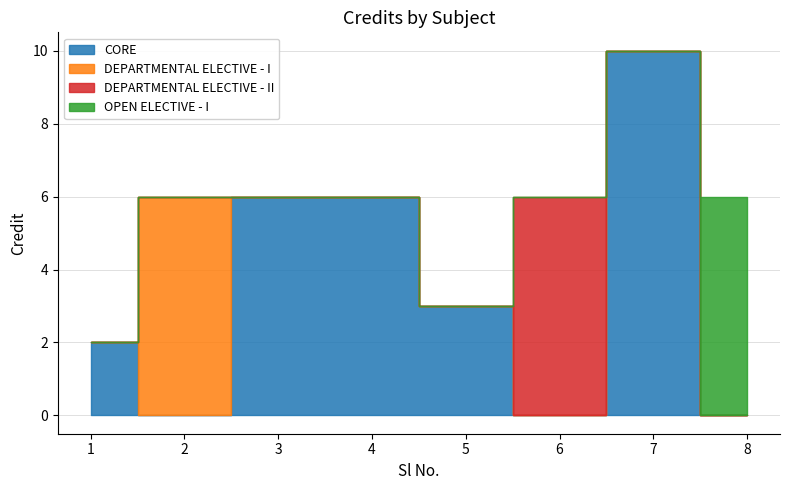

Reading left to right, list all the values displayed in this chart.

1=2	2=6	3=6	4=6	5=3	6=6	7=10	8=6